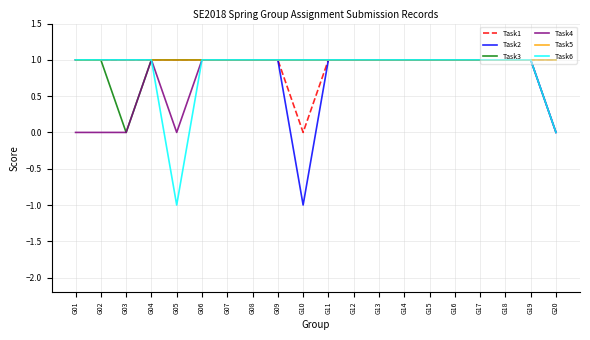

Is it true that Task5 equals 1 at G03?

True